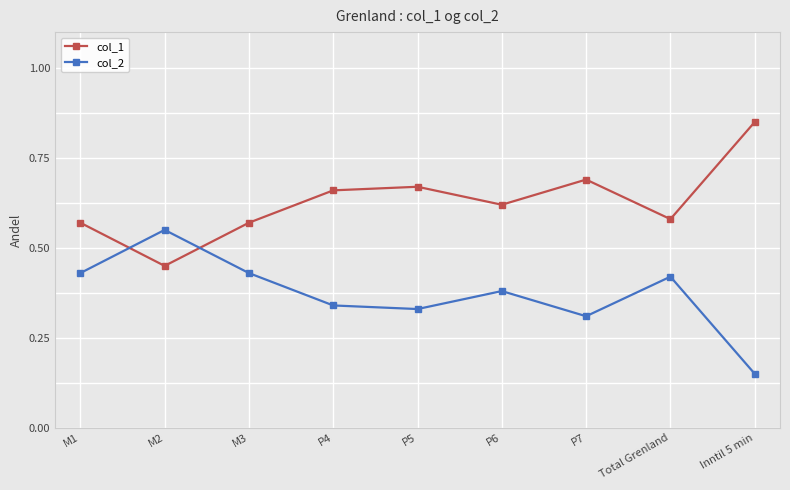

The col_1 series shows 0.8 at M2. True or false?

False